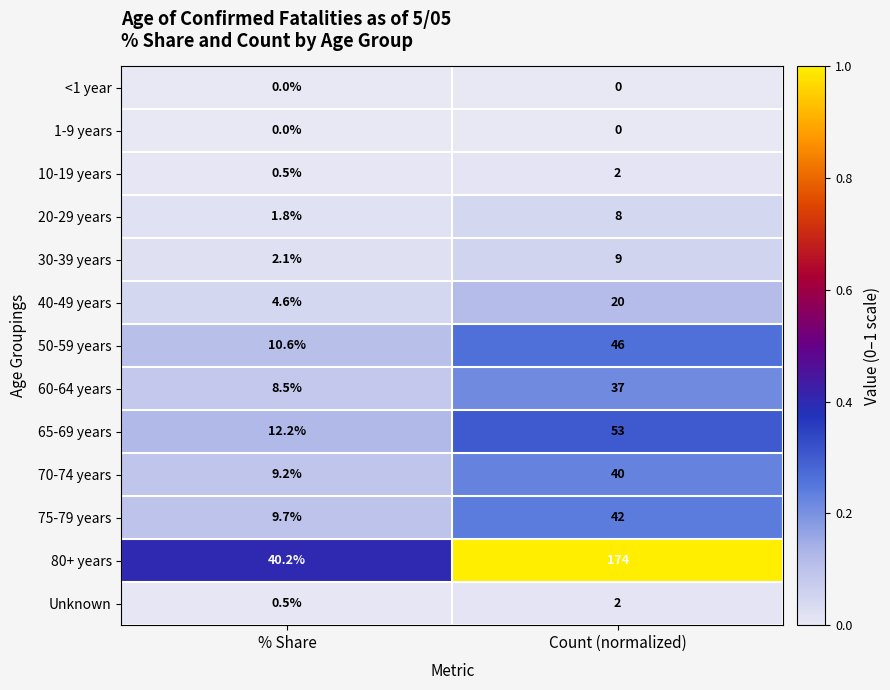

Reading left to right, what are all the values shown in this chart?

<1 year: % Share=0.0	Count (normalized)=0.0
1-9 years: % Share=0.0	Count (normalized)=0.0
10-19 years: % Share=0.5	Count (normalized)=2.0
20-29 years: % Share=1.8	Count (normalized)=8.0
30-39 years: % Share=2.1	Count (normalized)=9.0
40-49 years: % Share=4.6	Count (normalized)=20.0
50-59 years: % Share=10.6	Count (normalized)=46.0
60-64 years: % Share=8.5	Count (normalized)=37.0
65-69 years: % Share=12.2	Count (normalized)=53.0
70-74 years: % Share=9.2	Count (normalized)=40.0
75-79 years: % Share=9.7	Count (normalized)=42.0
80+ years: % Share=40.2	Count (normalized)=174.0
Unknown: % Share=0.5	Count (normalized)=2.0